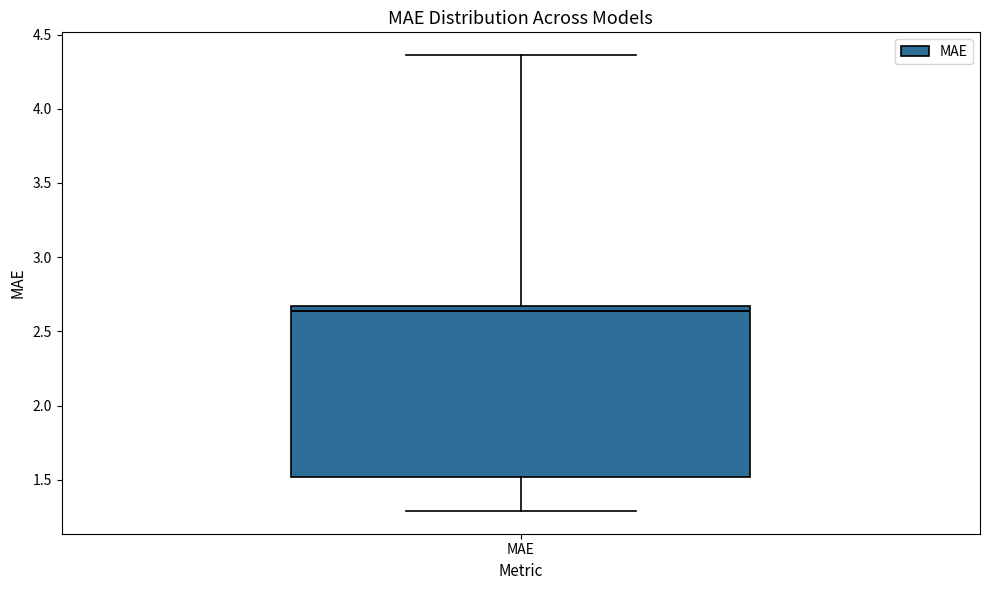

Where is the upper edge of the box for MAE on the y-axis? The values are not printed on the chart, so give them approximately, as read against the axis.

2.65